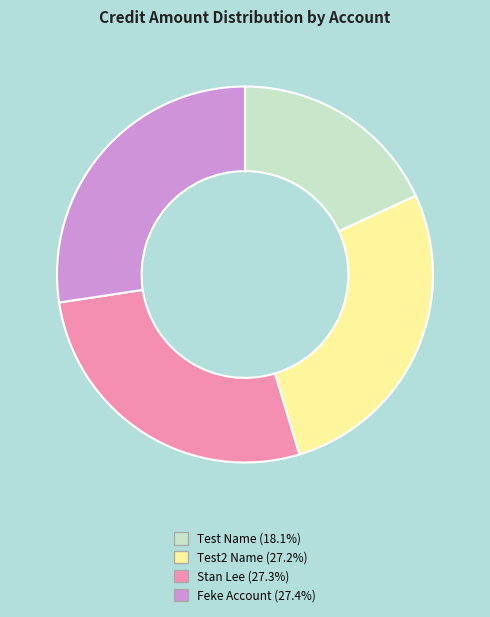

Is there any slice that represents more than half of the pie?

No